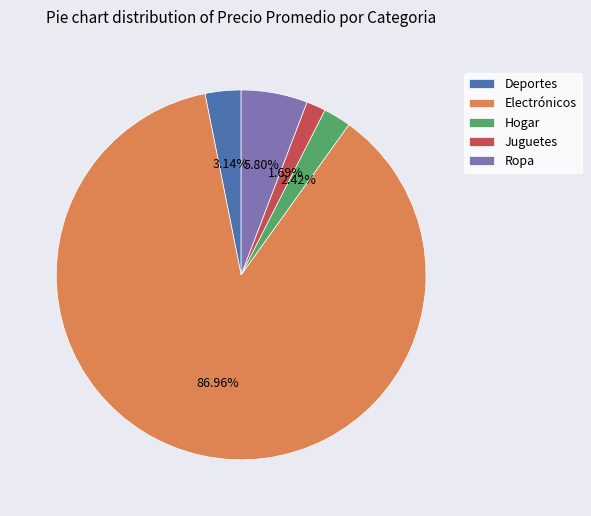

How much of the chart is everything except Ropa?

94.2%